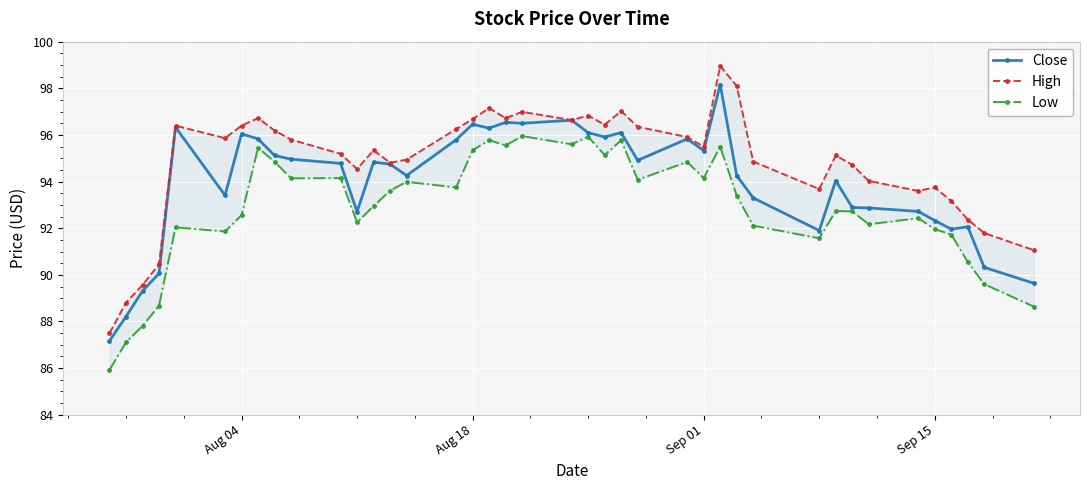

Is this an area chart (filled region under the line)?

No